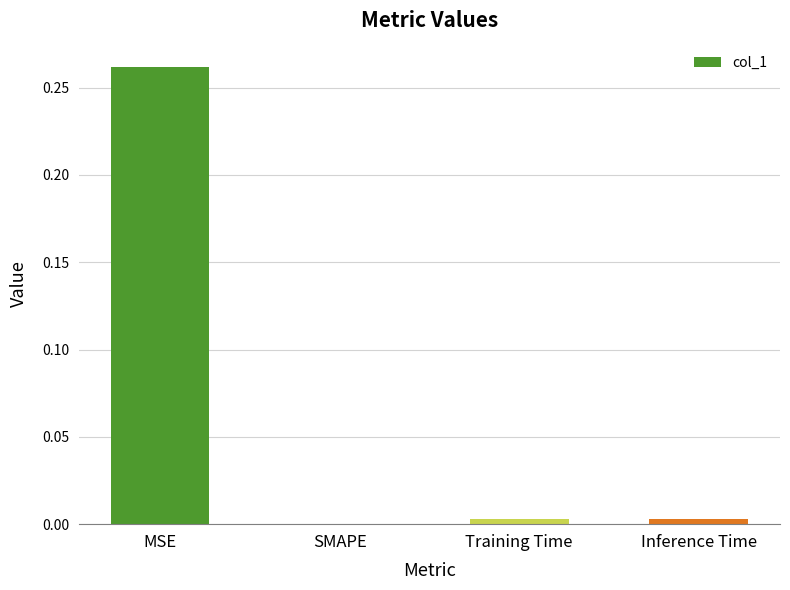

True or false: the data shows 0.0 at Inference Time.

True